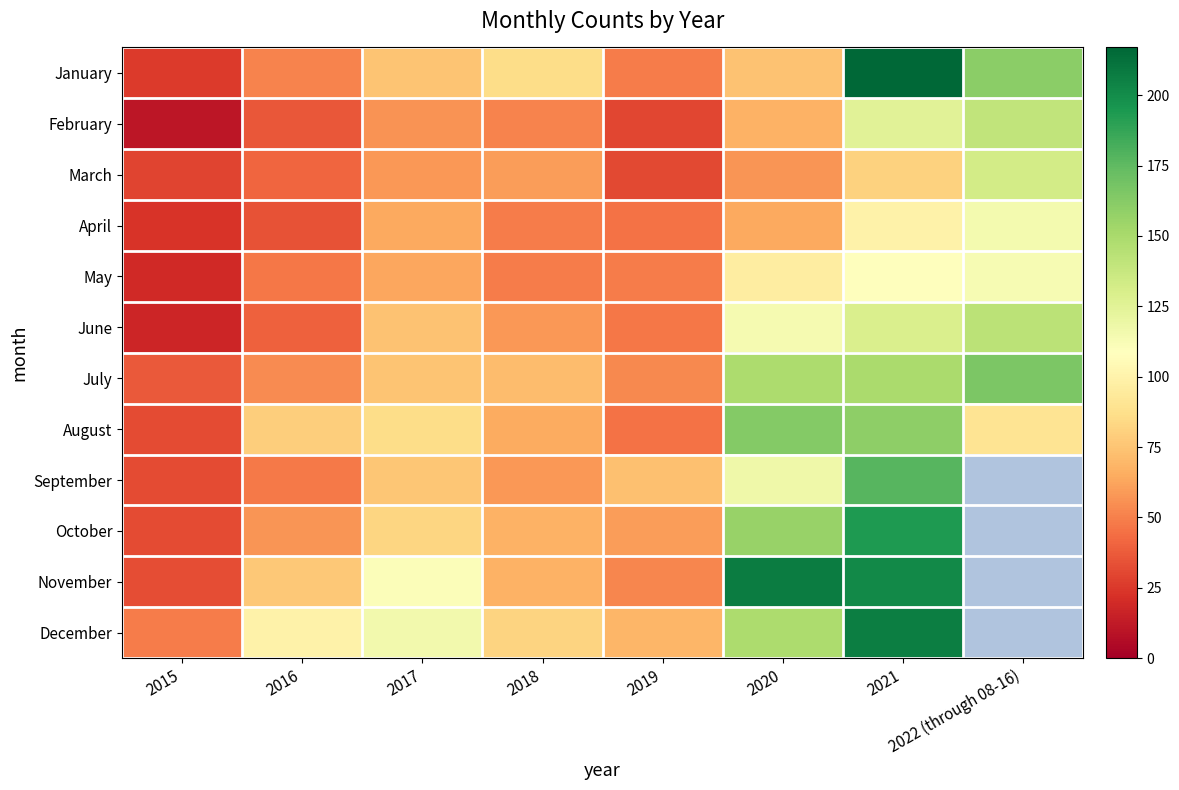

Which series has the largest total across all categories?

December